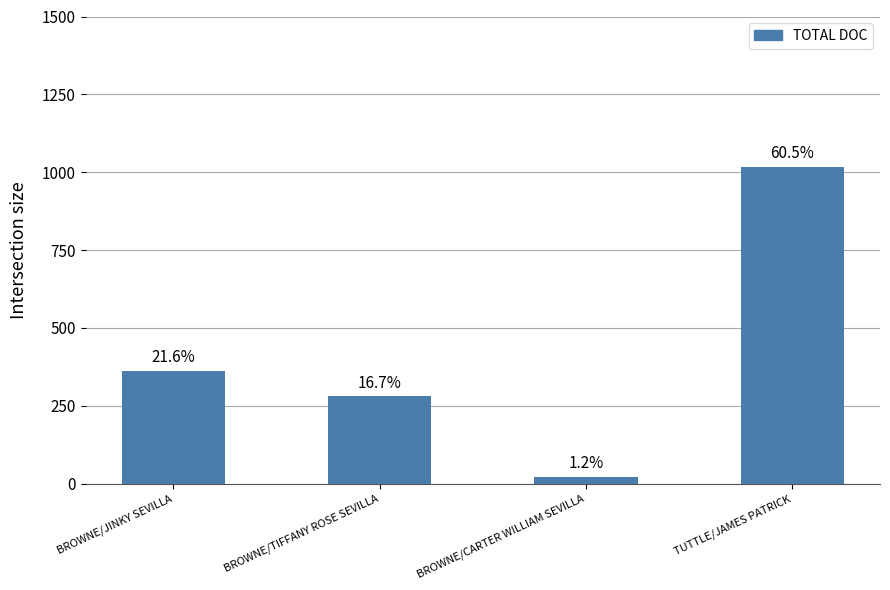

At which label is the value closest to 519?

BROWNE/JINKY SEVILLA